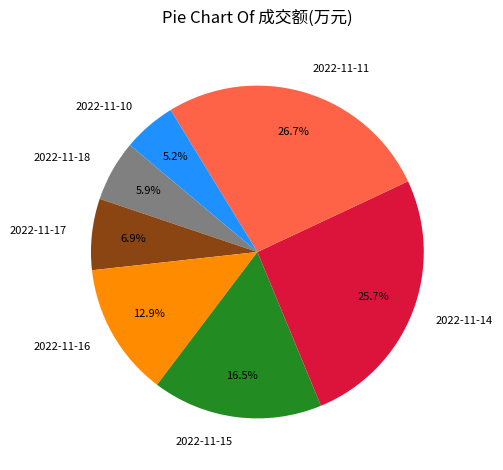

What is the ratio of the value at 2022-11-11 to the value at 2022-11-18?

4.5